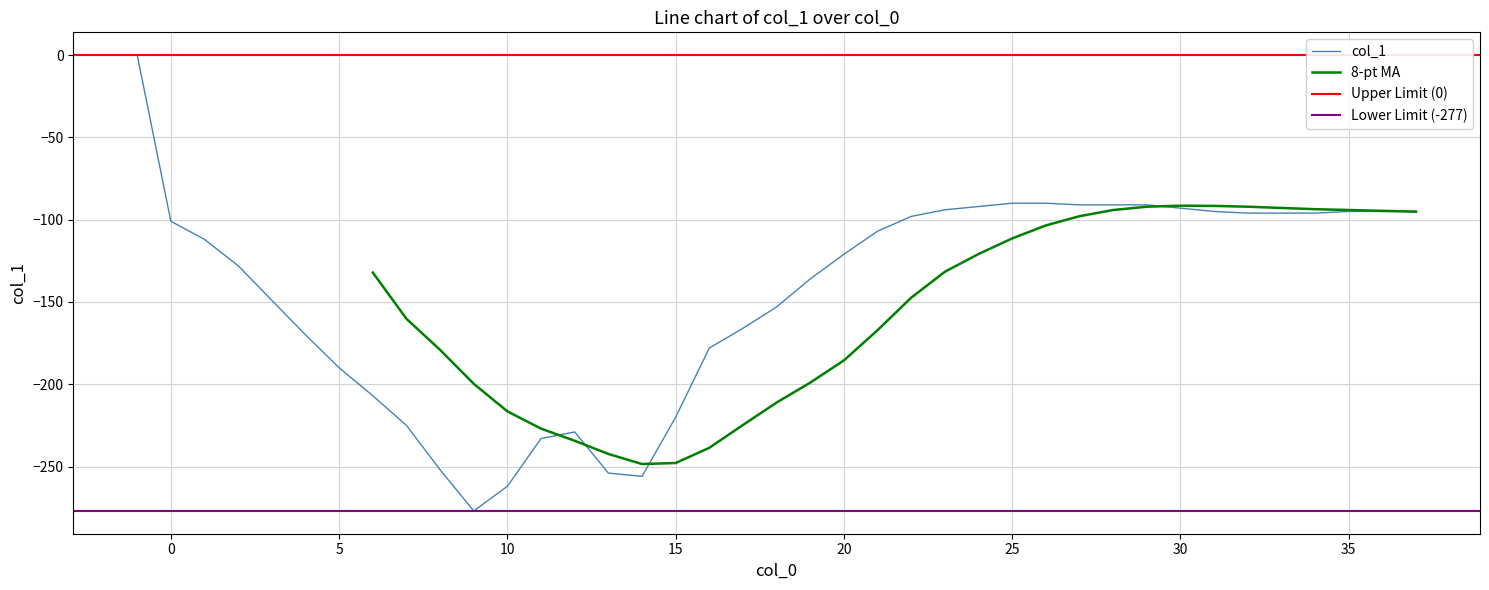

What is the value of the 16th point from the left?

-256